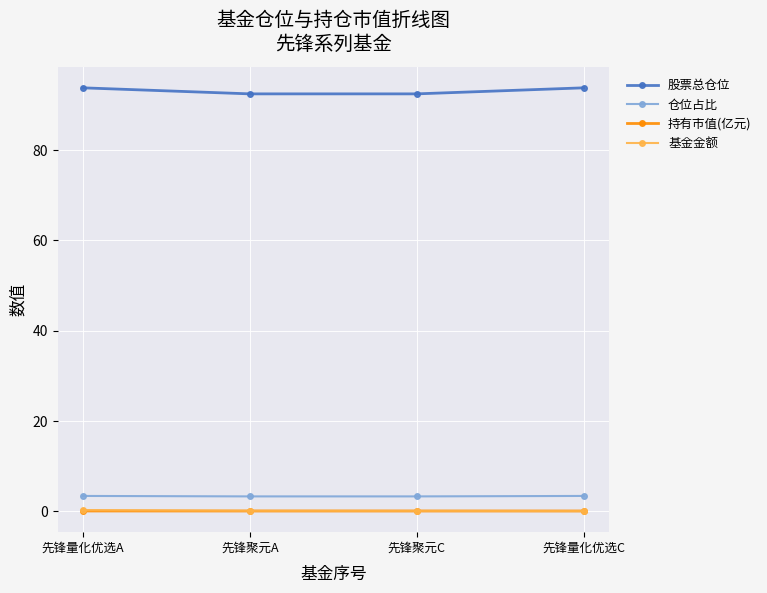

What is the sum of the 仓位占比 values at 先锋量化优选C and 先锋聚元C?

6.6